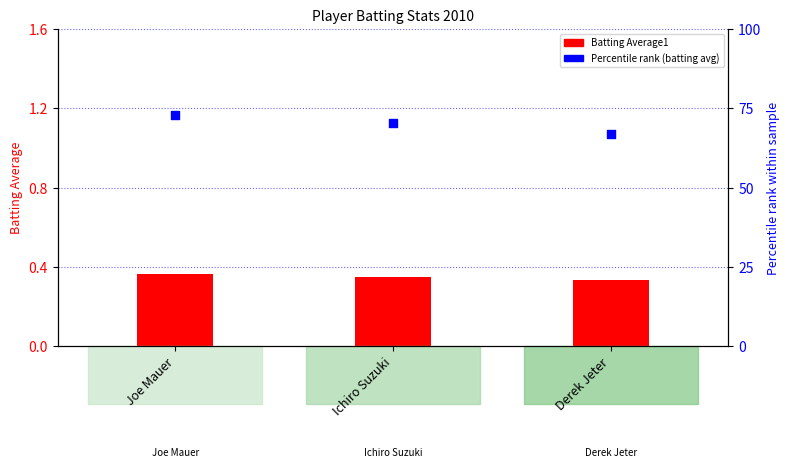

Which series has the largest total across all categories?

Percentile rank (batting avg)